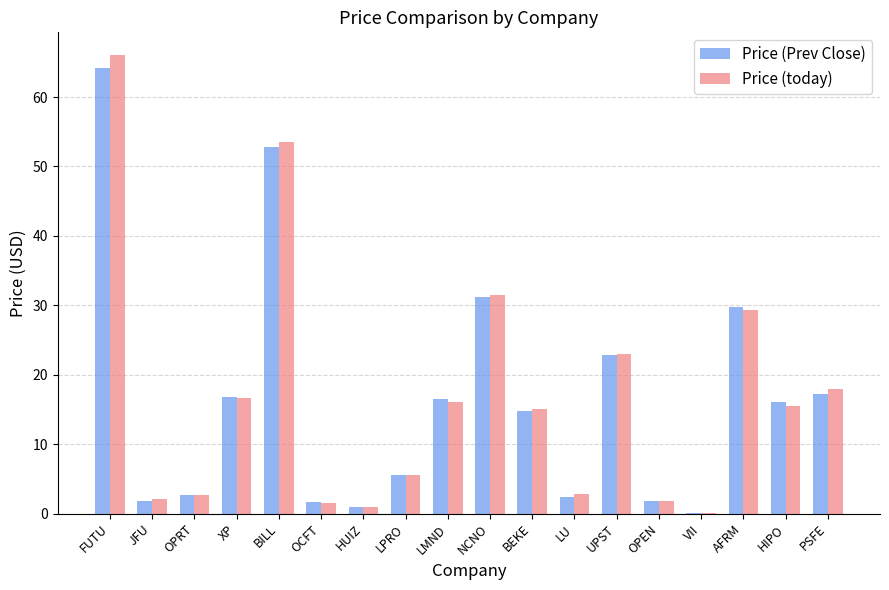

Count the number of data series in this chart.

2